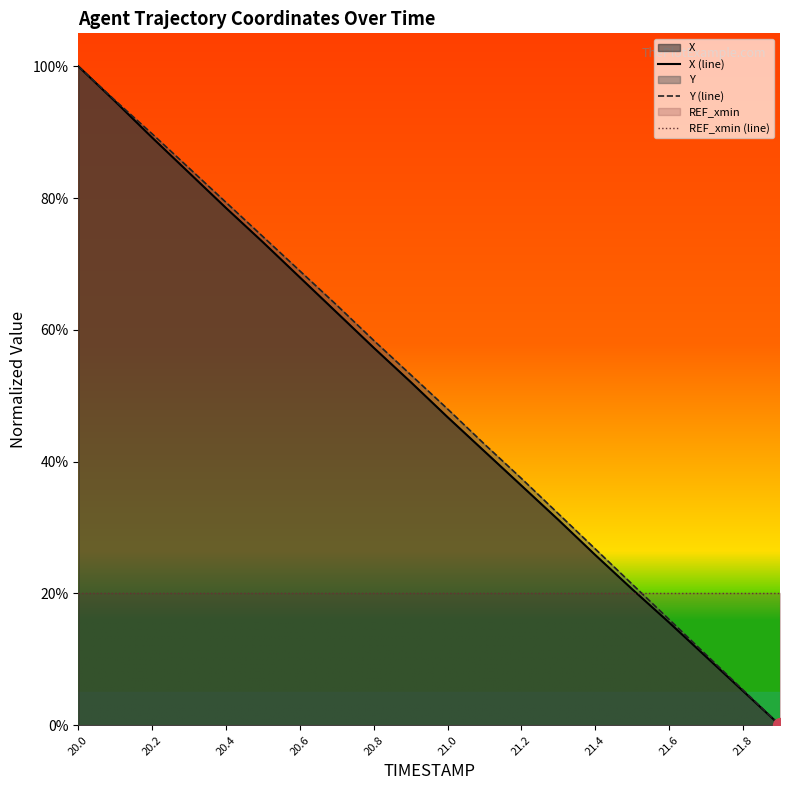

True or false: REF_xmin (line) has more than 0 interior local peaks.

False